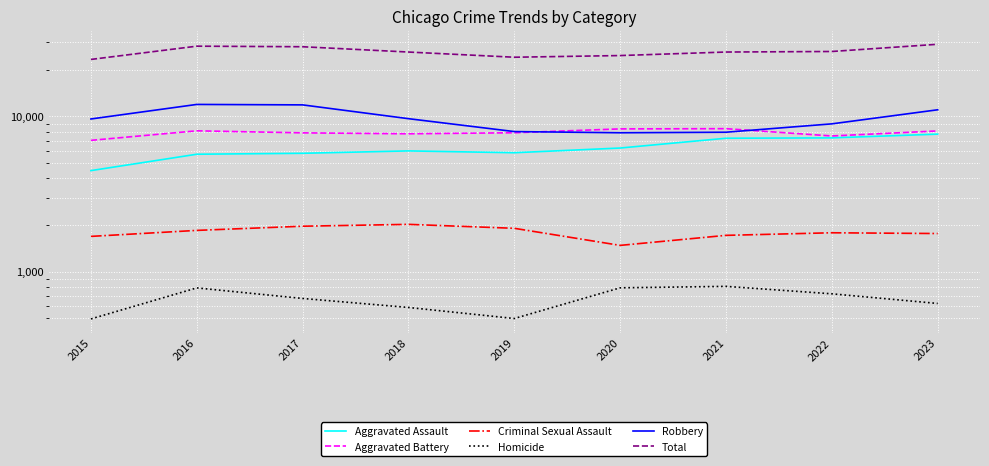

How many values in the Aggravated Battery series exceed 7857?

4